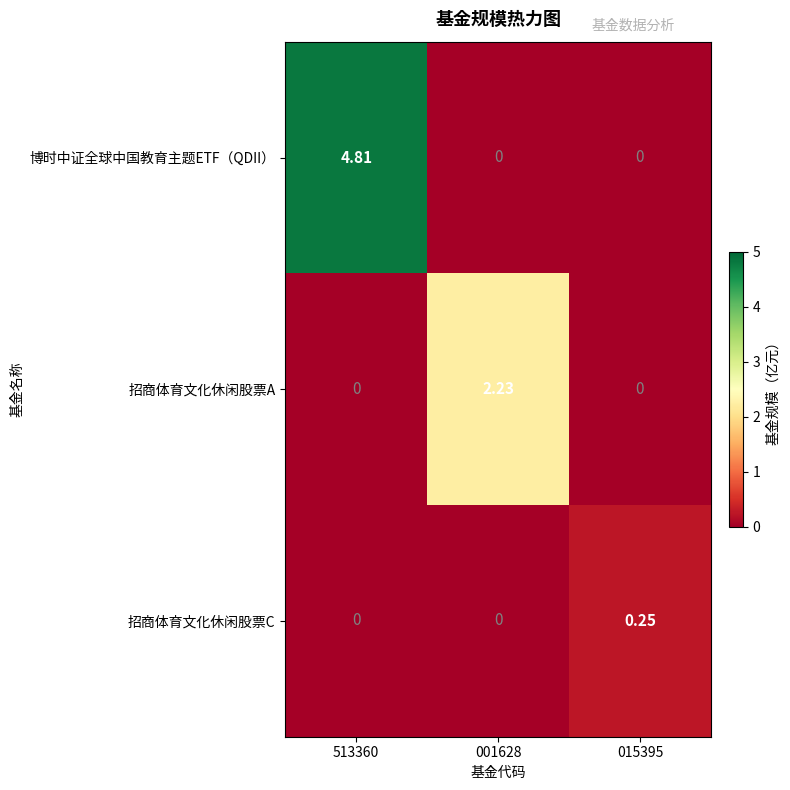

Which series has the largest total across all categories?

博时中证全球中国教育主题ETF（QDII）